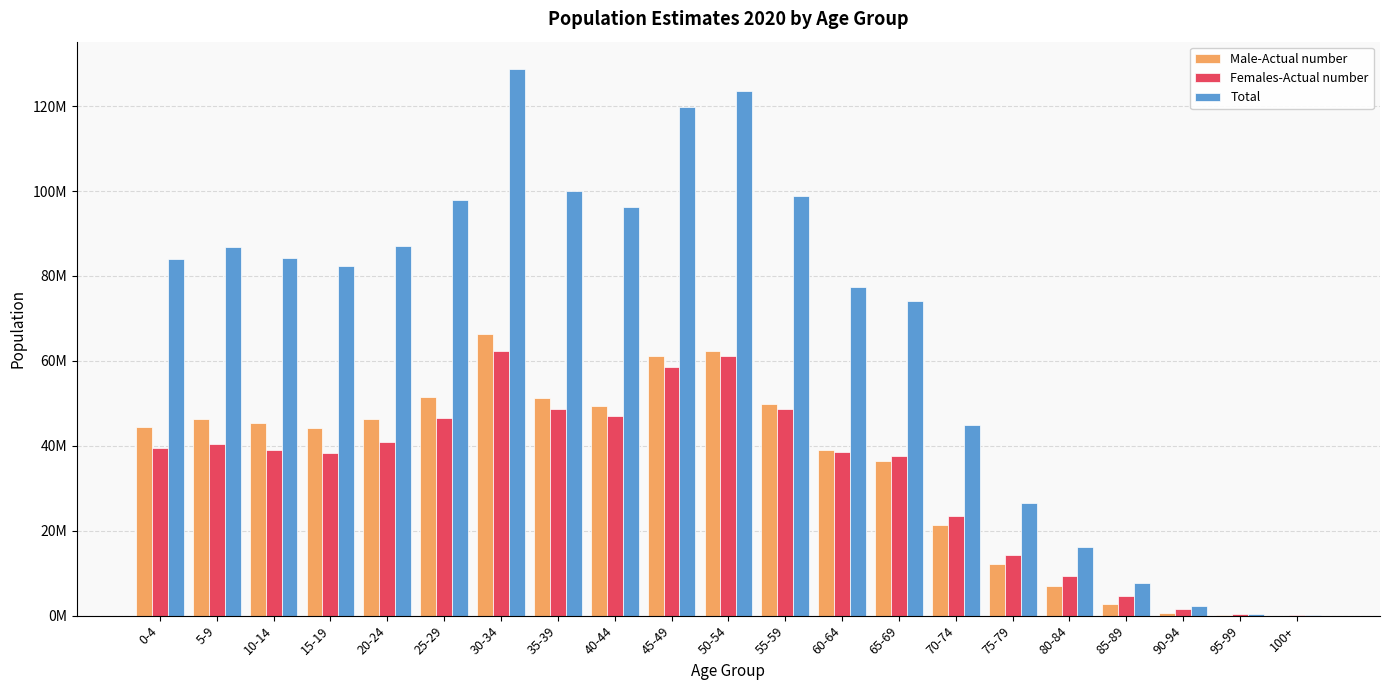

Which series has the largest range (max minus min)?

Total